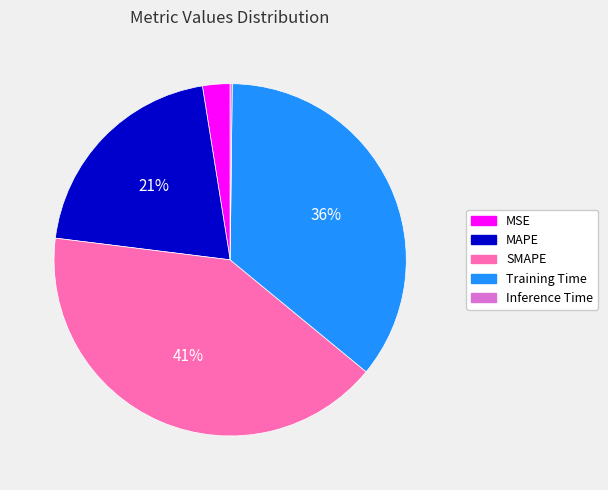

Is MAPE the majority of the pie?

No